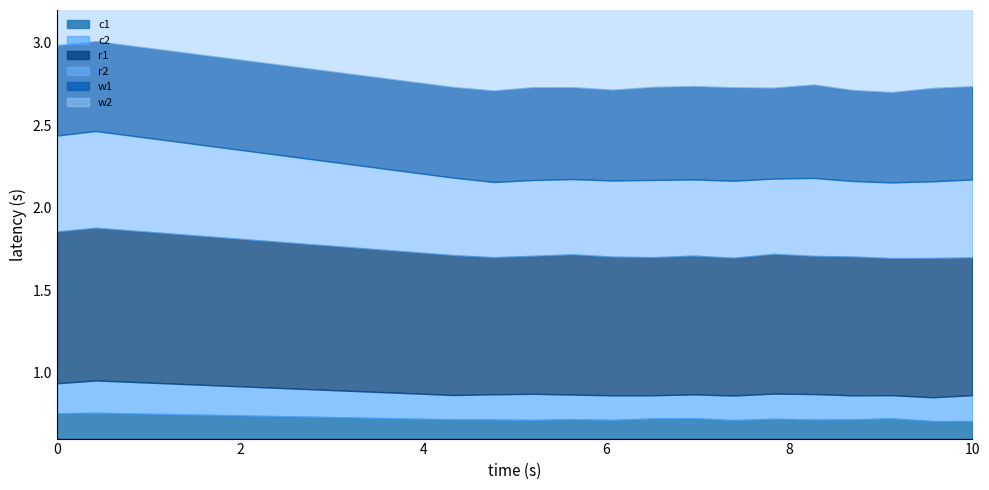

What are all the series names shown in the legend?

c1, c2, r1, r2, w1, w2